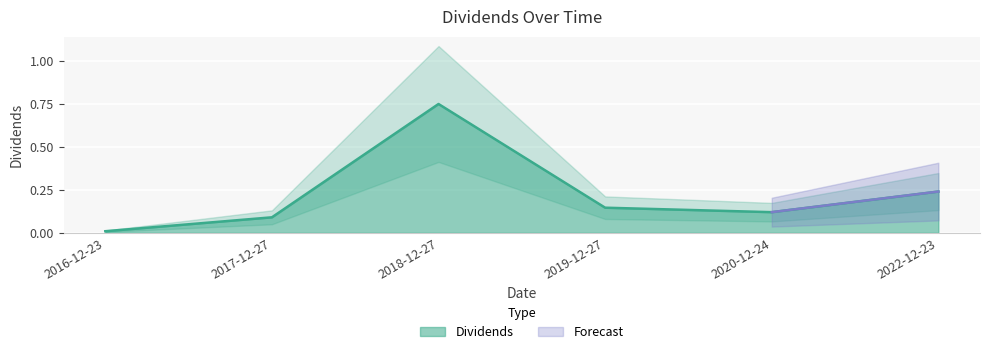

The chart shows a value of 0.0 at 2016-12-23. True or false?

False